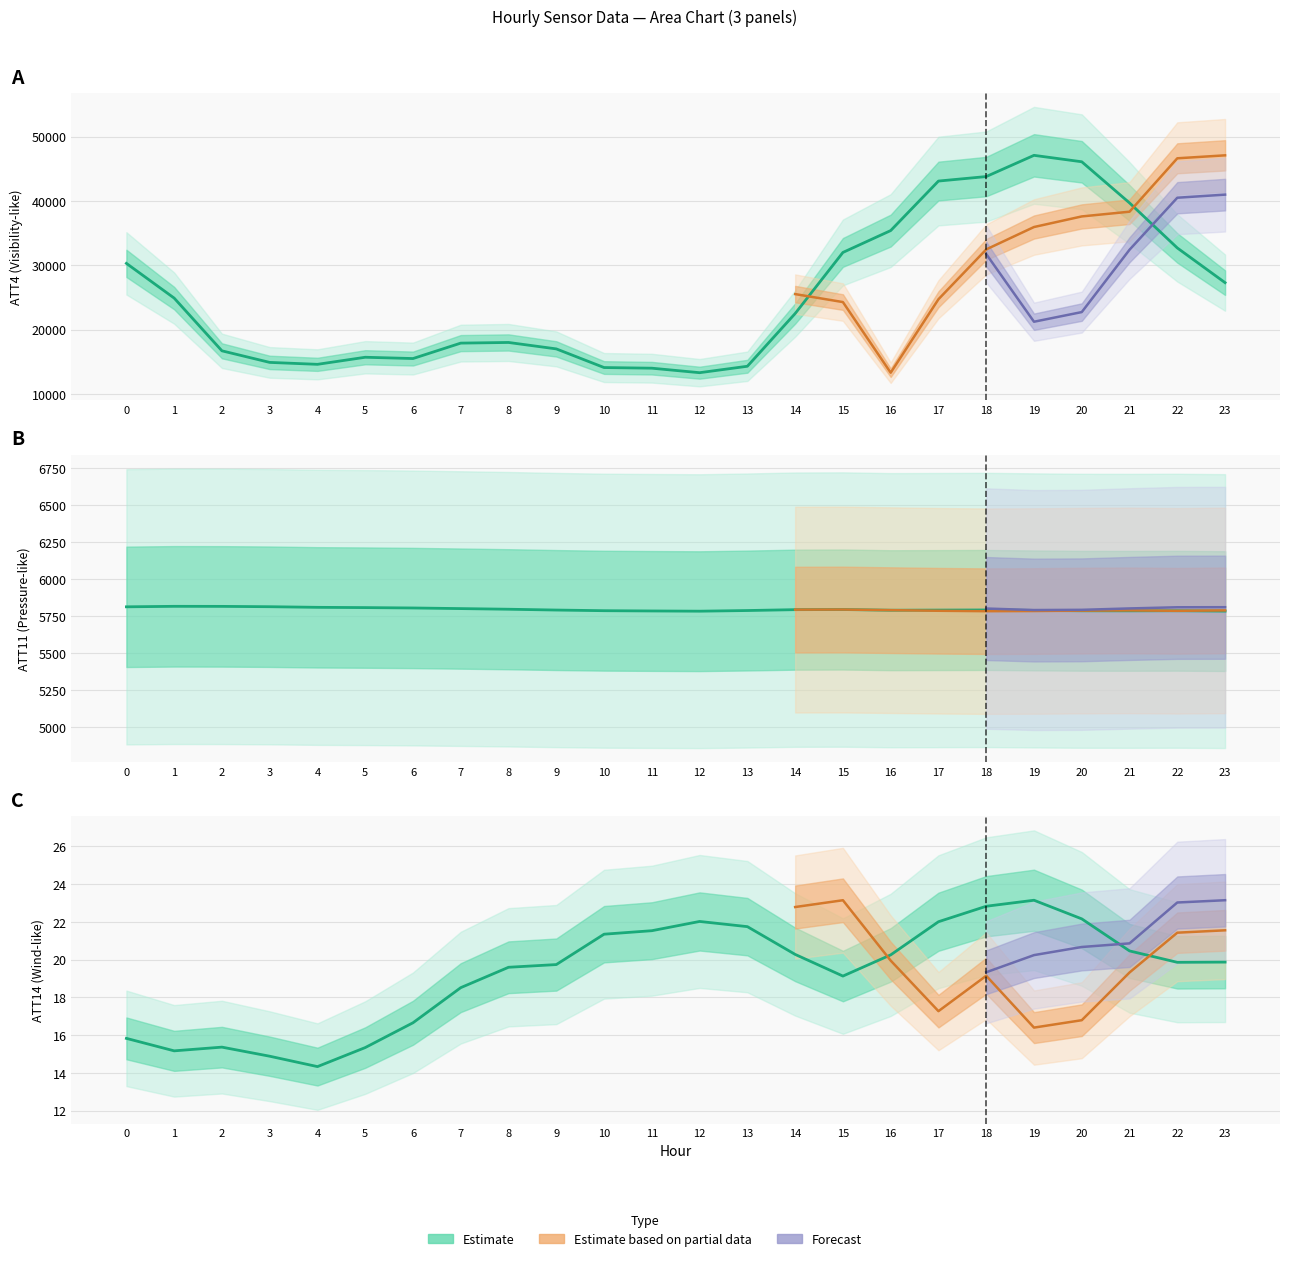

True or false: ATT4 and ATT11 cross at least once.

False